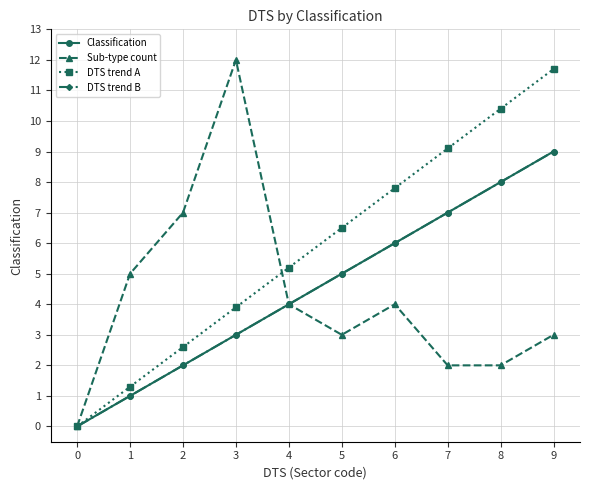

Which series has the largest total across all categories?

DTS trend A